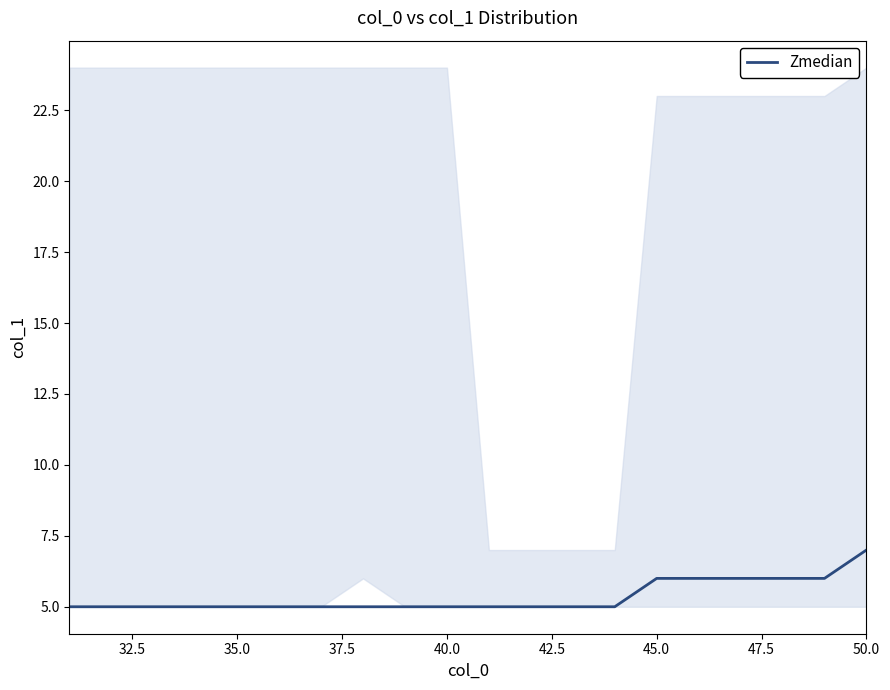

What is the lowest value of the Zmedian series?

5